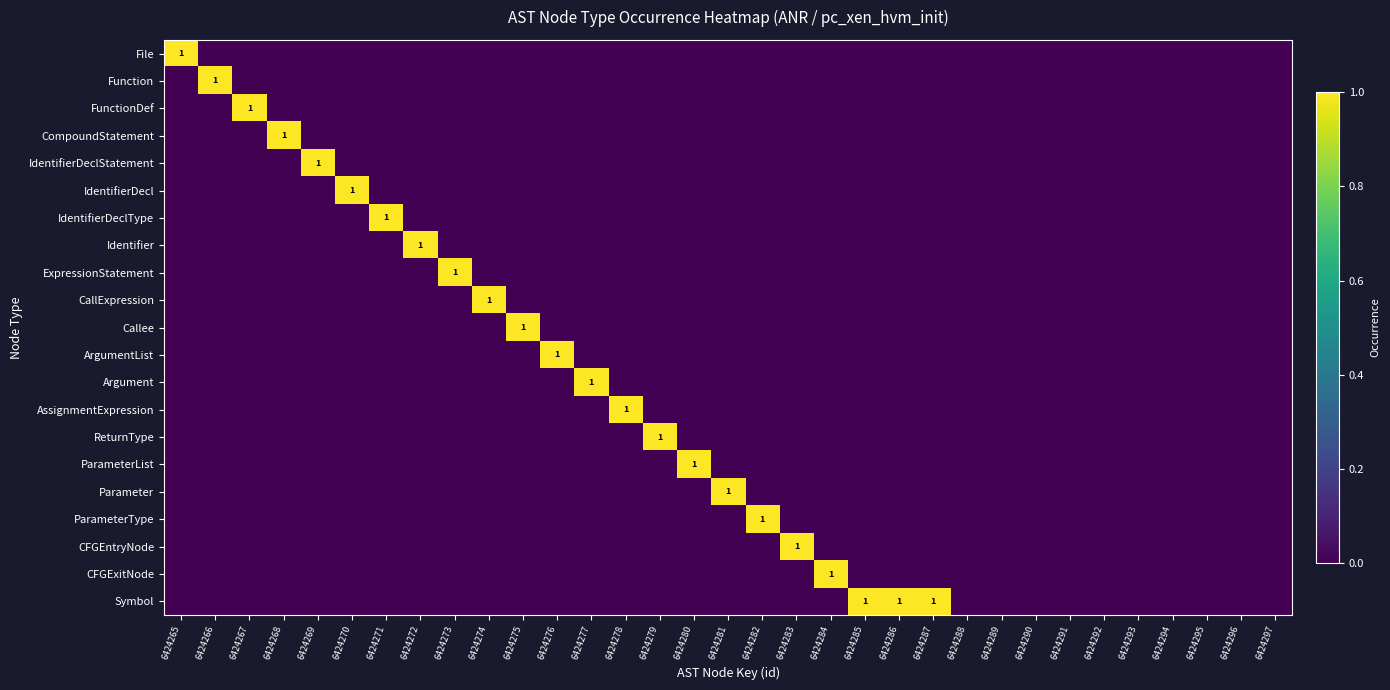

How many values in FunctionDef are above zero?

1